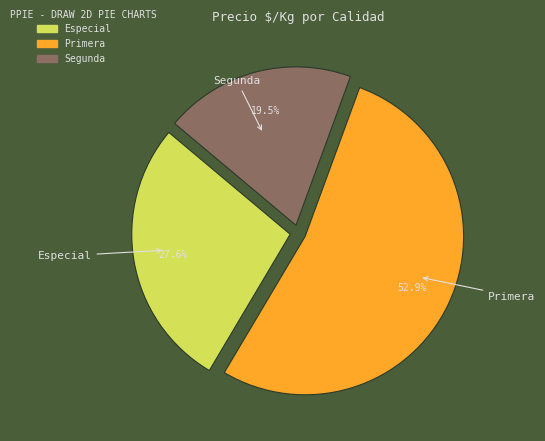

To the nearest percent, what is the average slice percentage?

33%